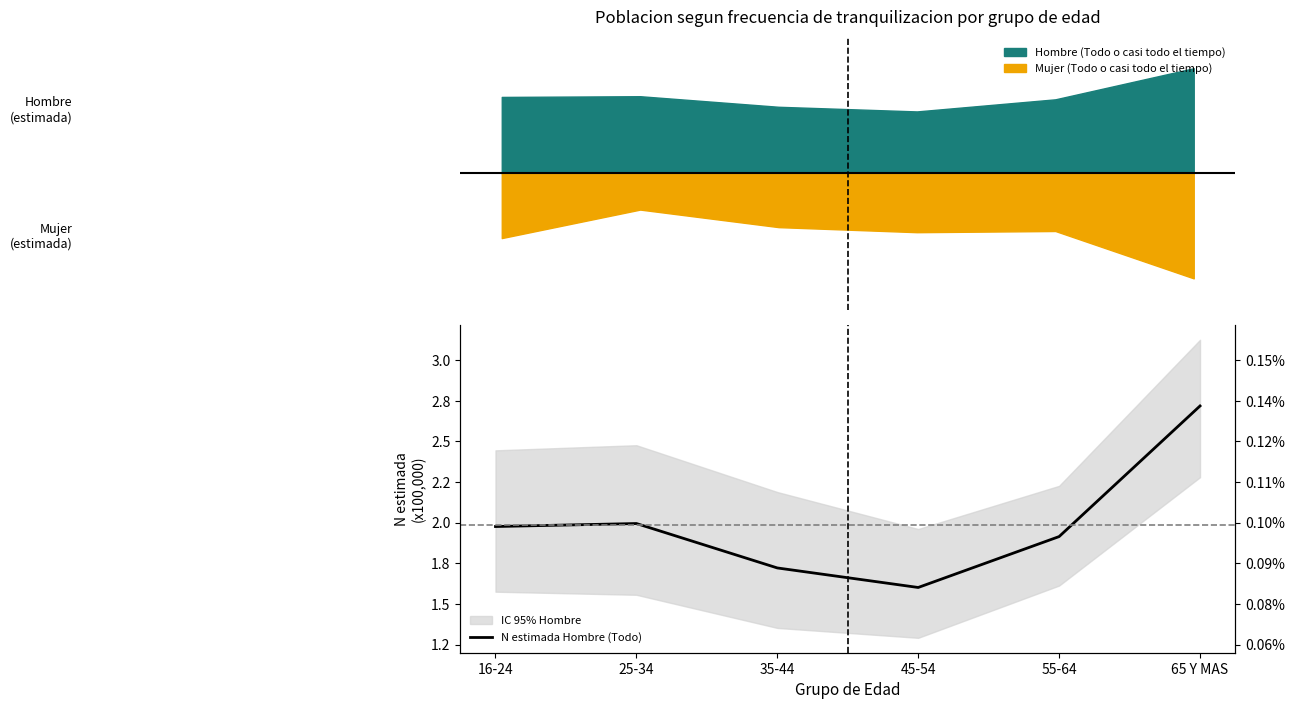

Approximately how many times larger is the value at 45-54 compared to 25-34?

0.8